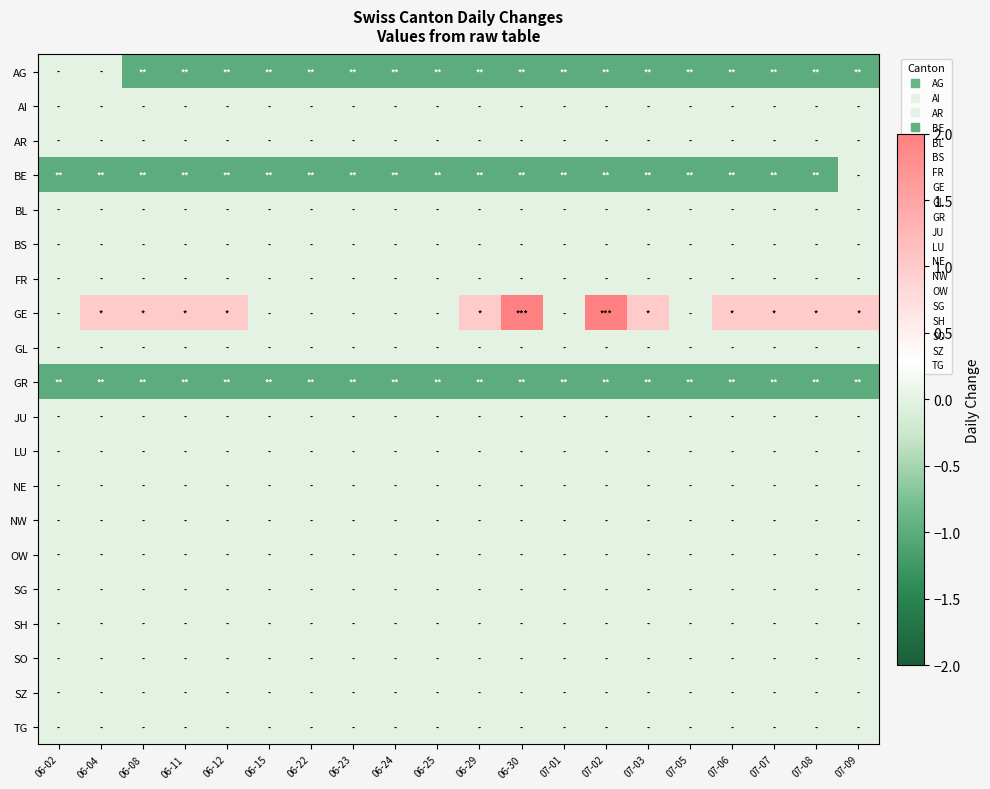

Which series changed the most between 06-02 and 06-24?

AG